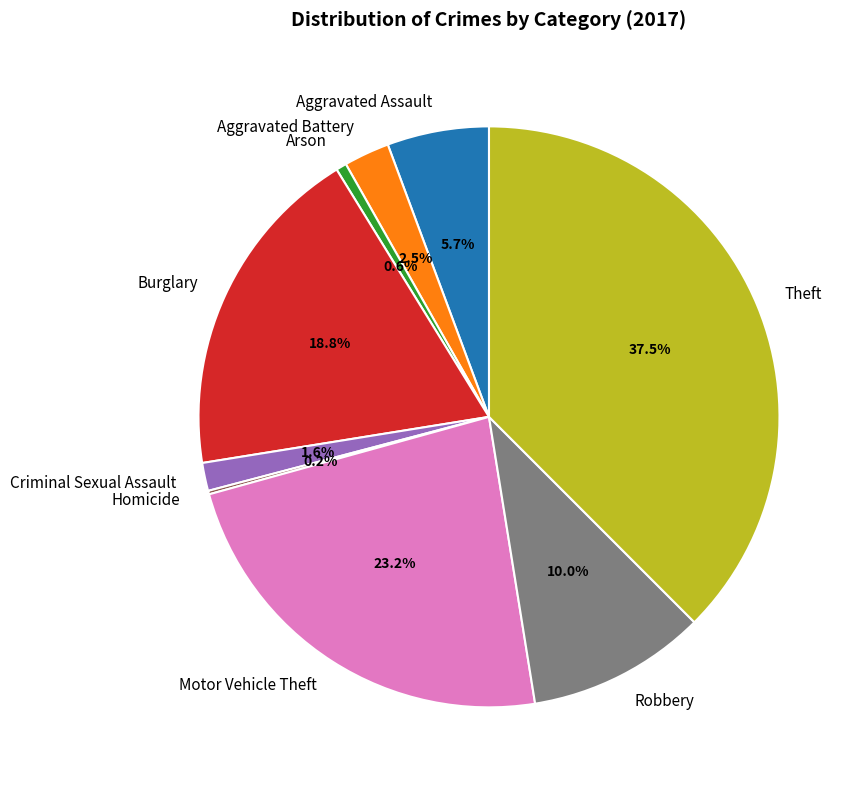

To the nearest percent, what percentage of the pie is Aggravated Assault?

6%